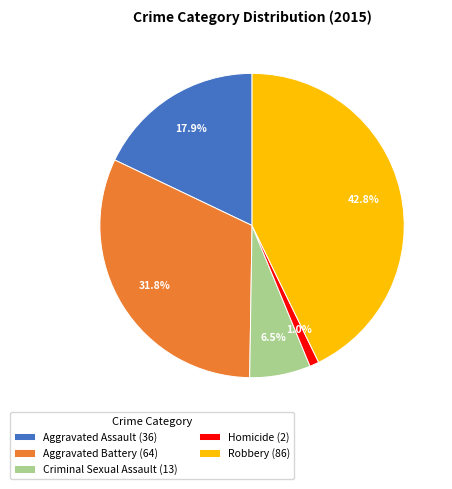

Which category has the biggest portion of the pie?

Robbery